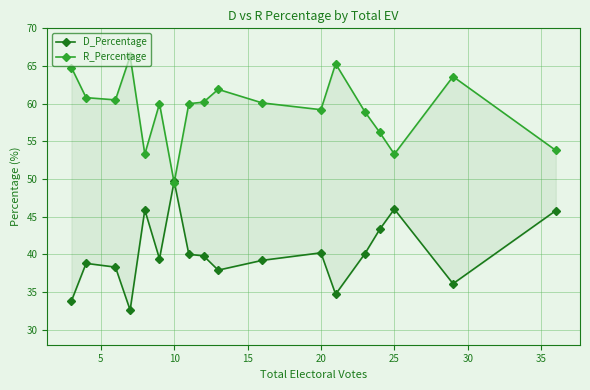

In D_Percentage, how many points are lower than both neighbors (excluding endpoints)?

5